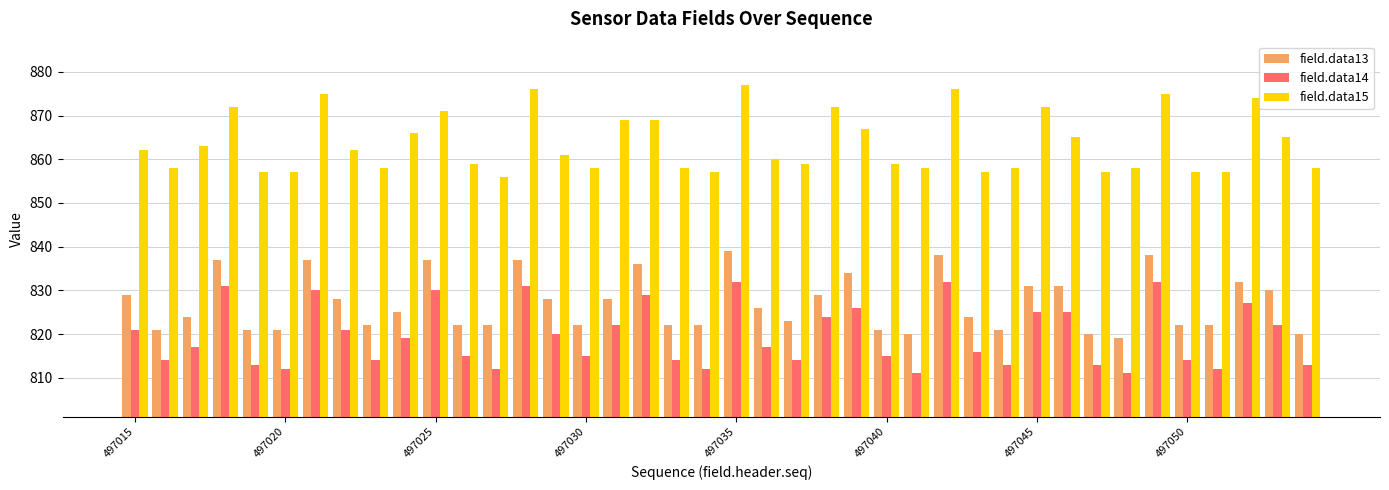

How many bars are there in each group?

3